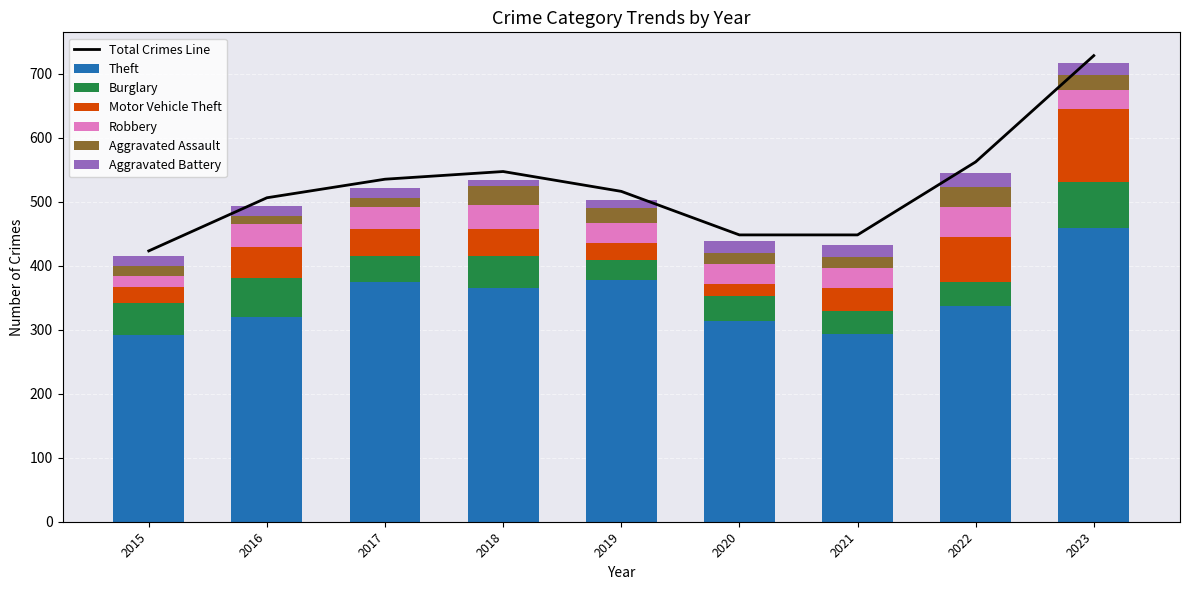

How many data points in Theft are above 337?

4